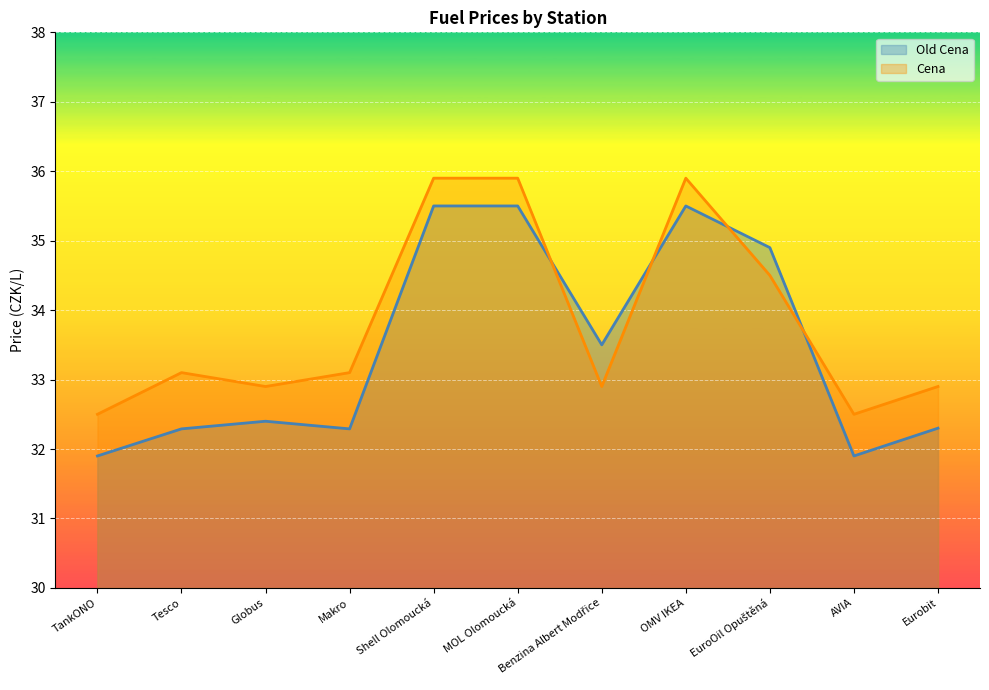

What is the label of the 5th point from the right?

Benzina Albert Modřice